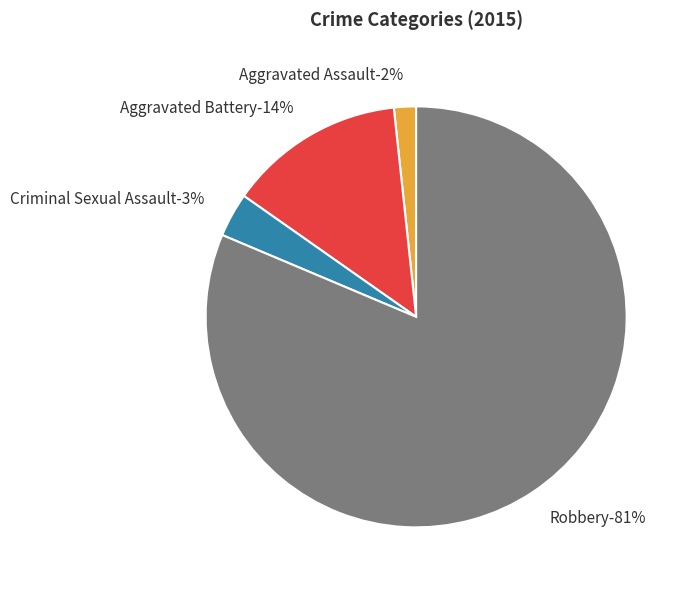

Between Criminal Sexual Assault and Robbery, which is larger?

Robbery